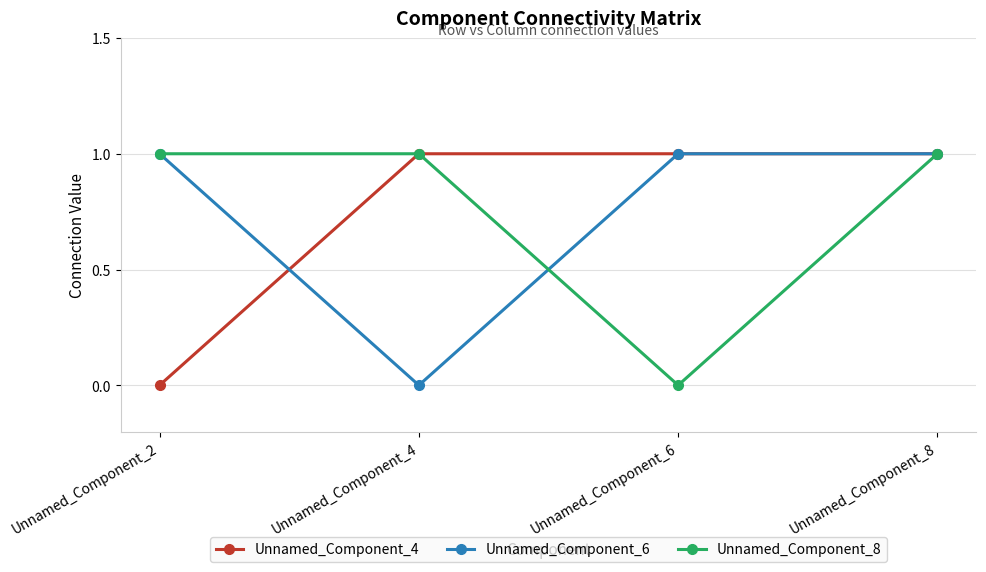

At which category is the sum across all series the highest?

Unnamed_Component_8